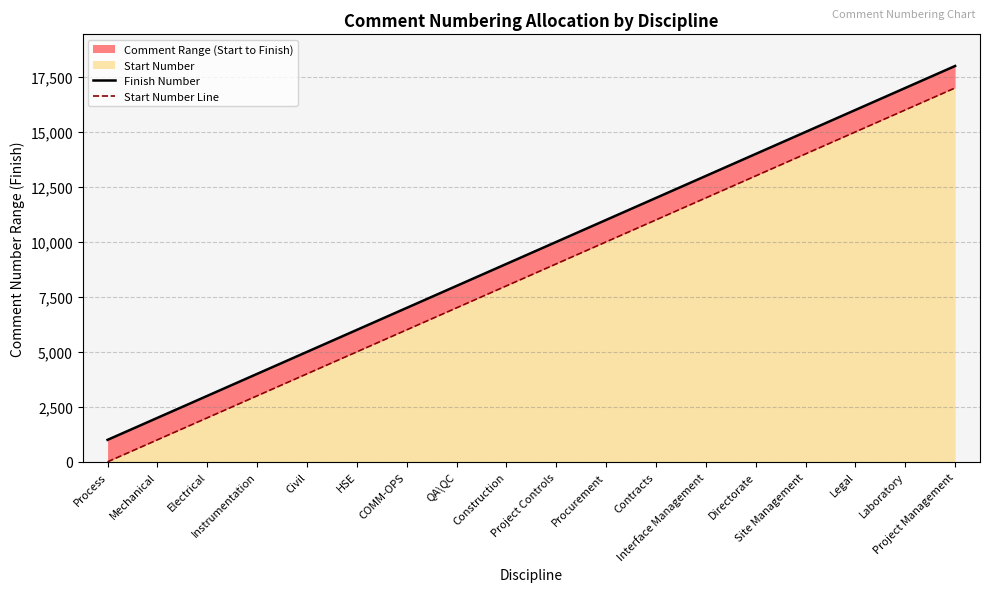

True or false: Start Number Line and Finish Number cross at least once.

False